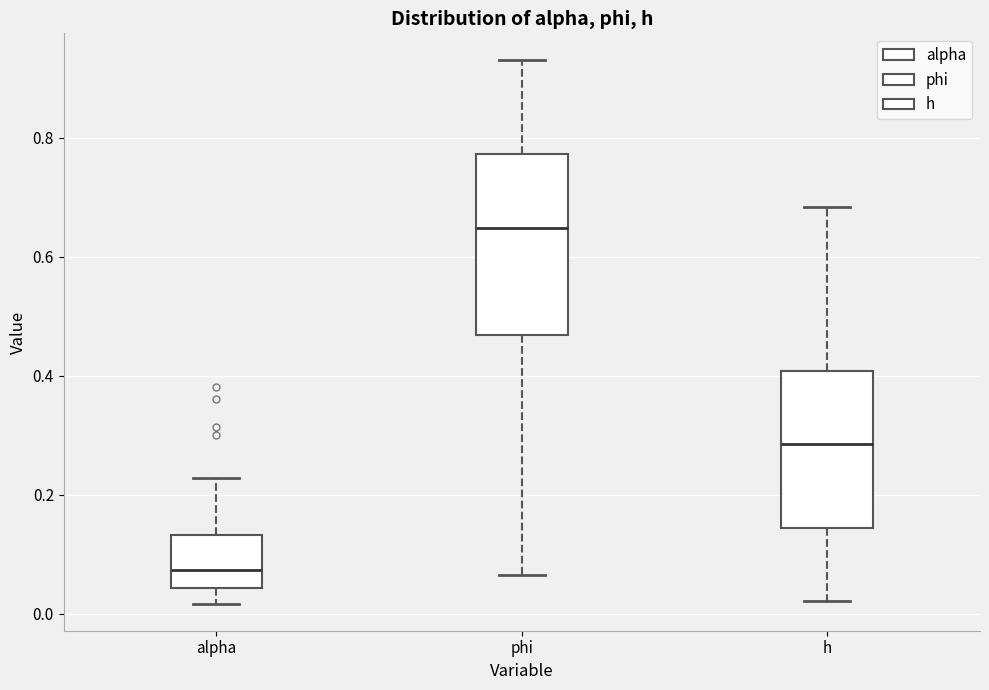

Where does the median line of the box for phi sit on the y-axis? The values are not printed on the chart, so give them approximately, as read against the axis.

0.64